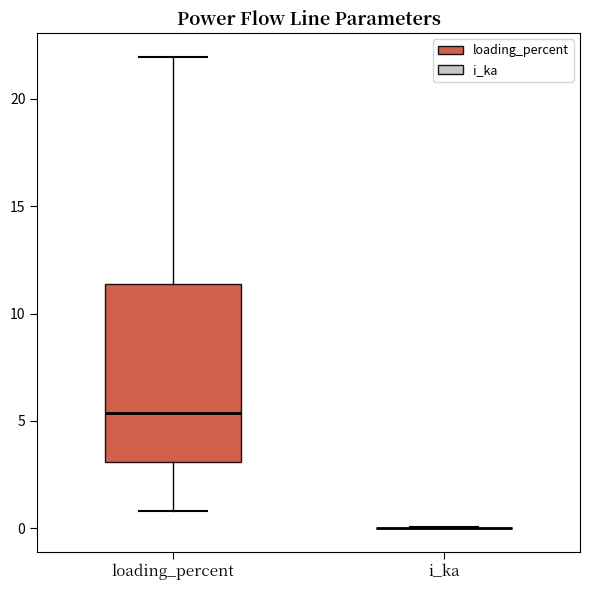

Reading left to right, transcribe this box plot: for each box, give where its median line is, the range the box spans, and where its two whiskers end, as read against the y-axis. The values are not printed on the chart, so give them approximately, as read against the axis.

loading_percent: median 5.5, box 3.0 to 11.5, whiskers 1.0 to 22.0
i_ka: box collapsed to a line at 0.0, whiskers 0.0 to 0.0